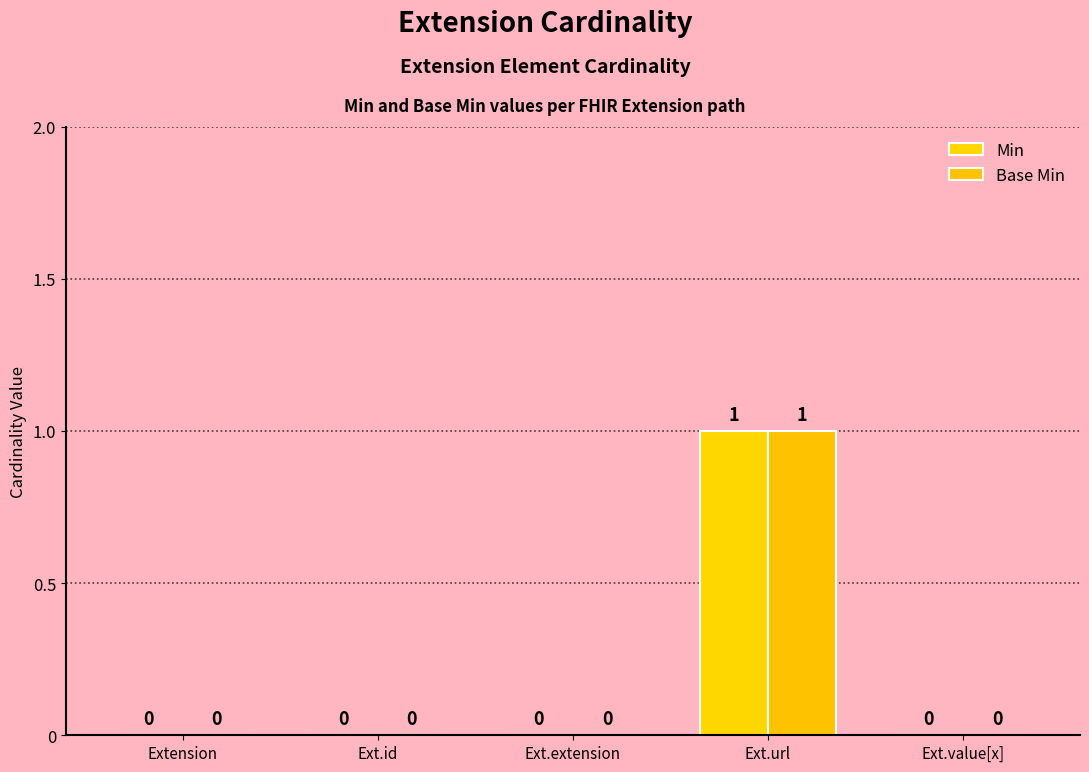

How many values in Base Min are above zero?

1